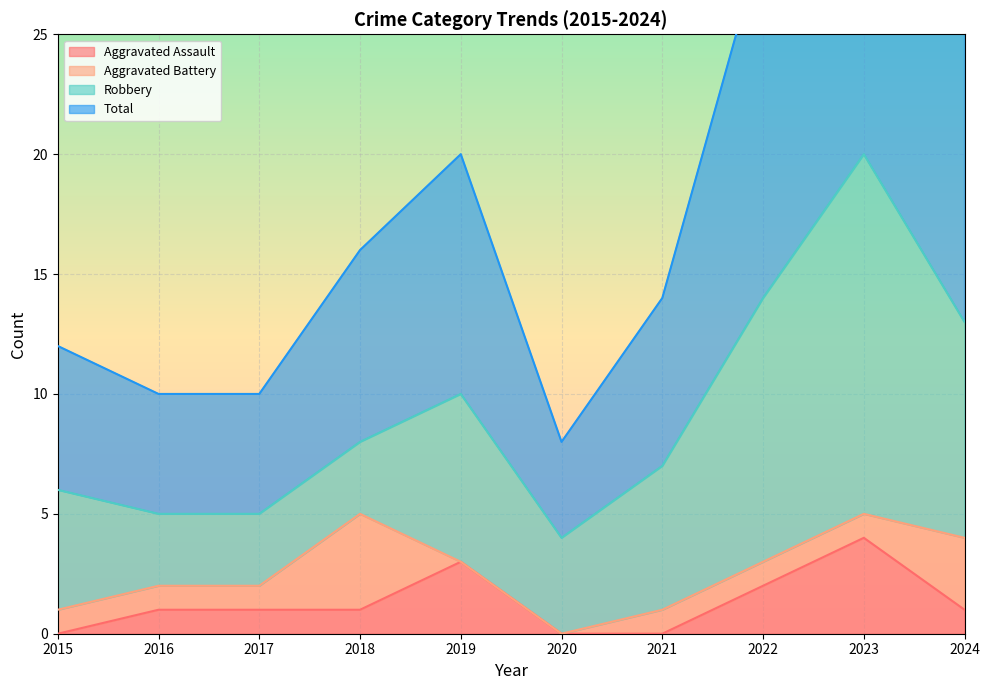

Which series has the largest total across all categories?

Total